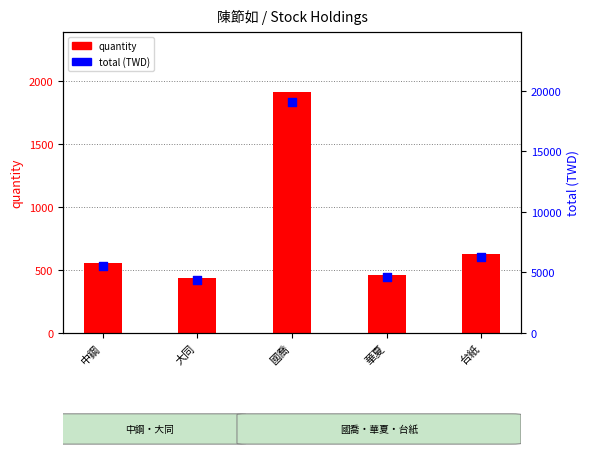

Is the value of total at 中鋼 greater than the value of quantity at 華夏?

Yes